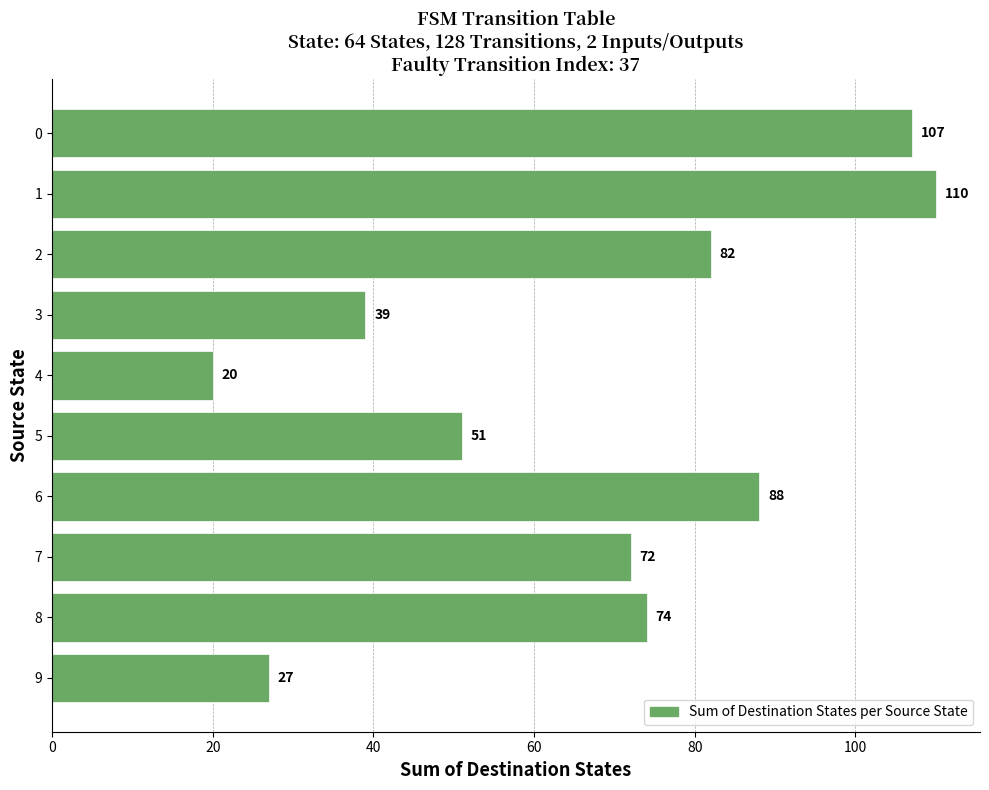

Is it true that the value at 0 is 107?

True